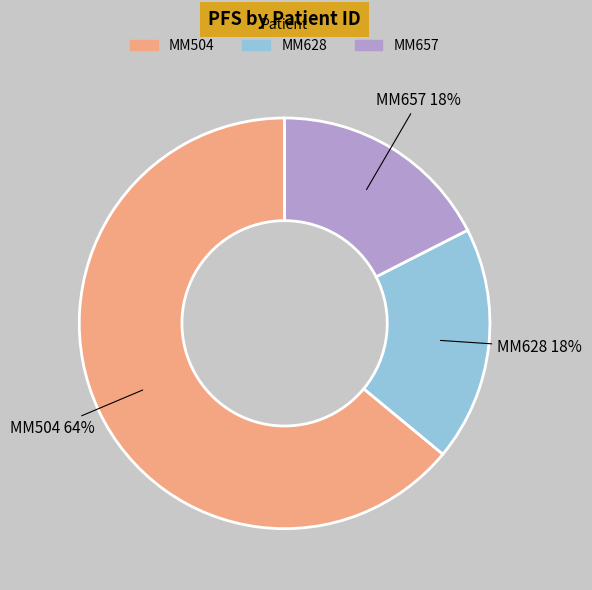

How many segments does this pie chart have?

3